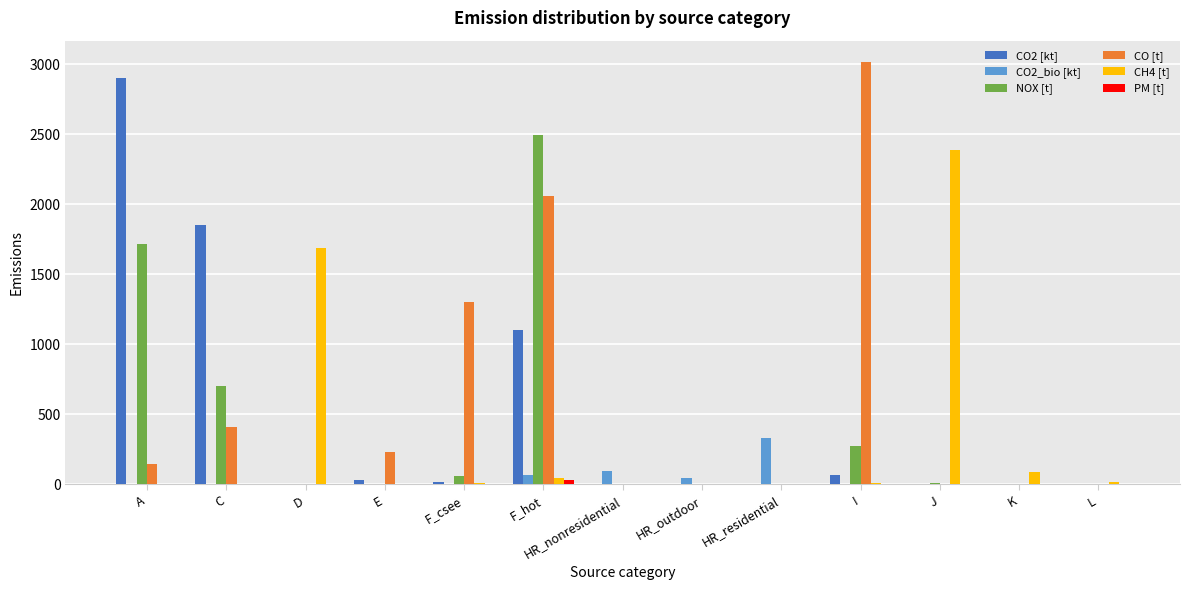

Which series changed the most between E and I?

CO [t]